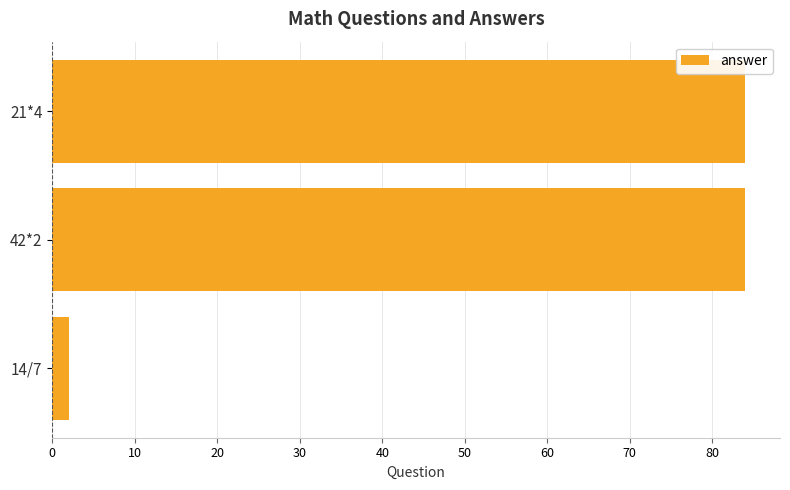

Which label corresponds to the smallest value in the chart?

14/7